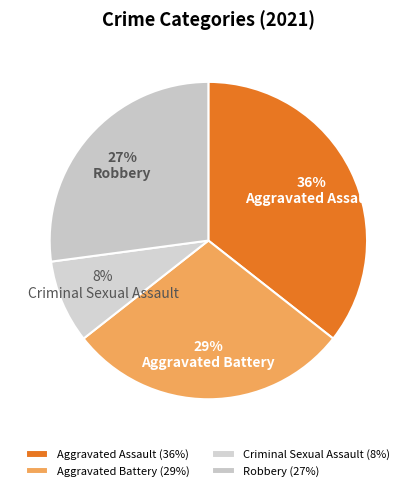

How many segments does this pie chart have?

4